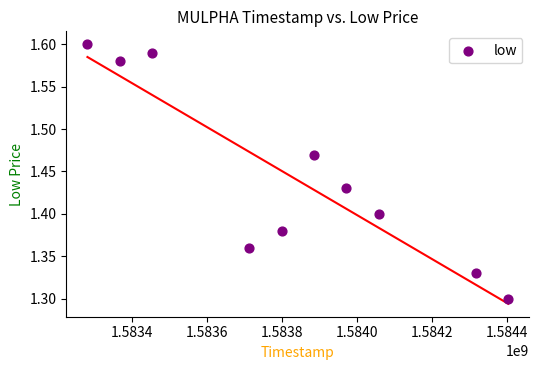

What is the range of X values (max minus min)?

1123200.0